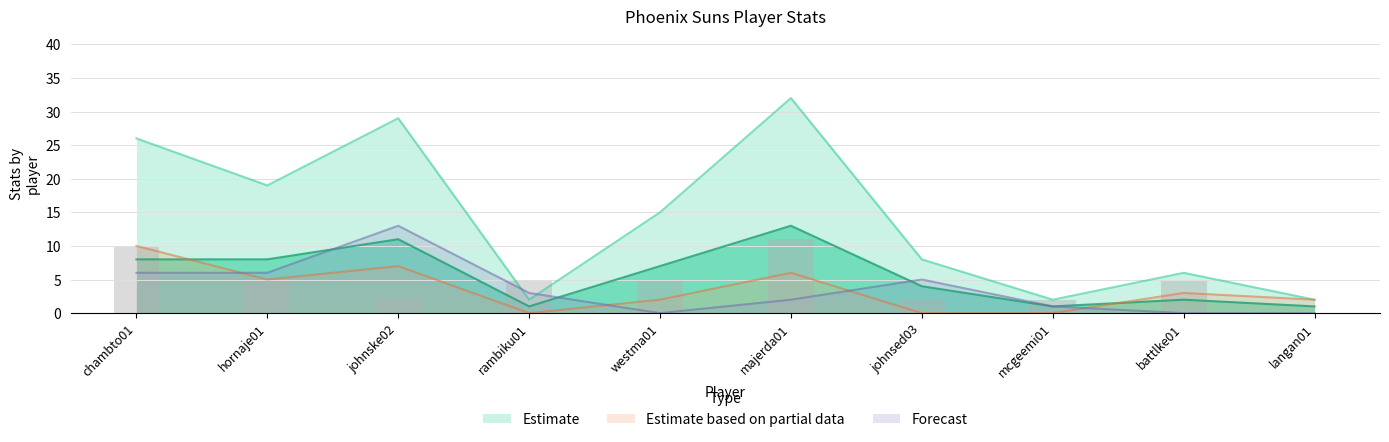

What is the label of the 7th bar from the left?

johnsed03